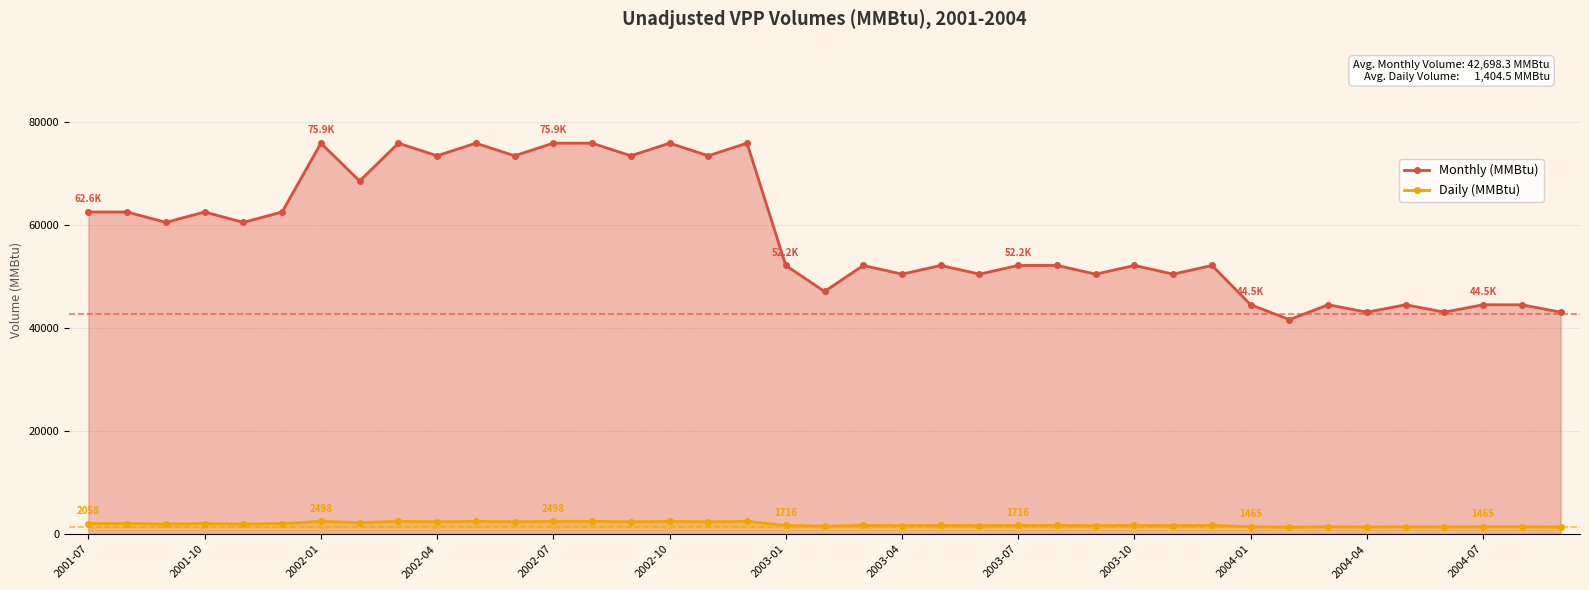

What is the maximum value for Daily (MMBtu)?

2497.5